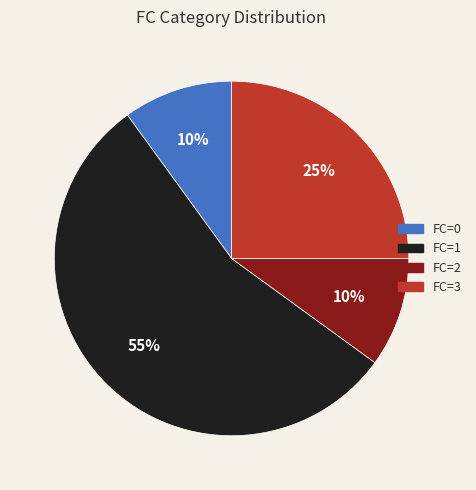

Is there a majority slice in this chart?

Yes